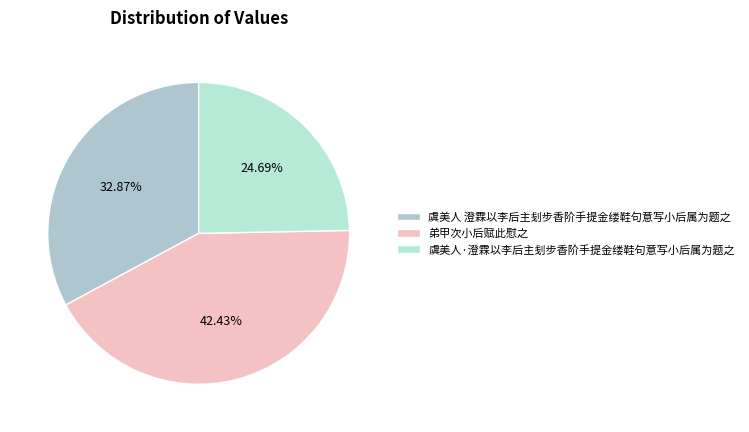

Is there a majority slice in this chart?

No